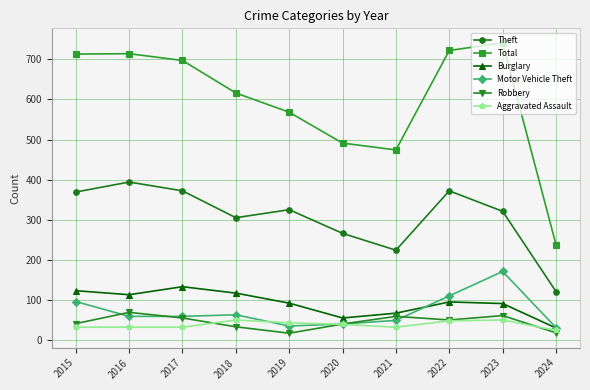

What is the lowest value of the Theft series?

121